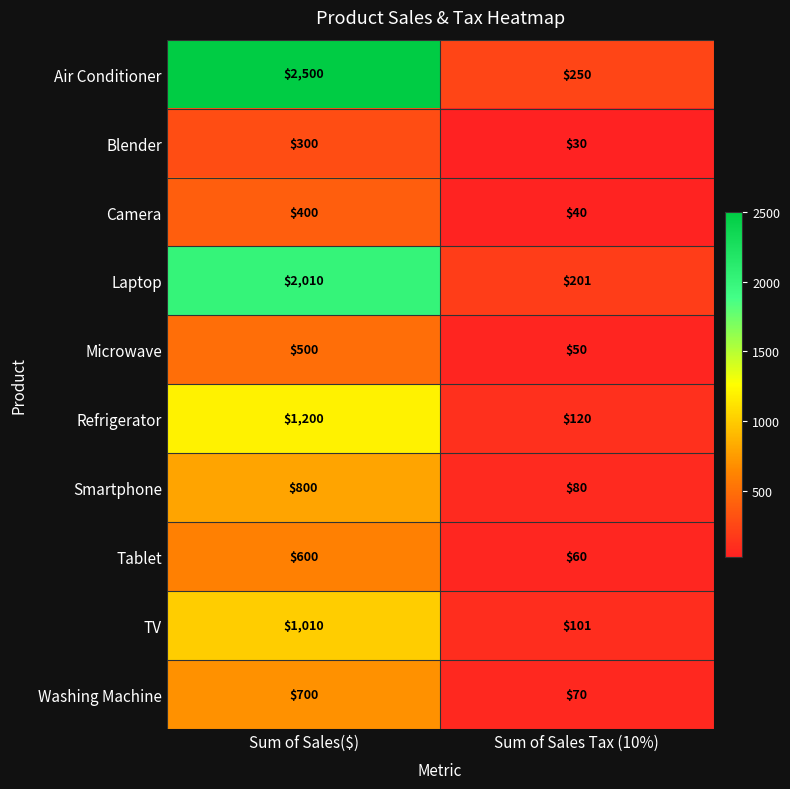

Reading left to right, extract all data points from this chart.

Air Conditioner: 2500	250
Blender: 300	30
Camera: 400	40
Laptop: 2010	201
Microwave: 500	50
Refrigerator: 1200	120
Smartphone: 800	80
Tablet: 600	60
TV: 1010	101
Washing Machine: 700	70